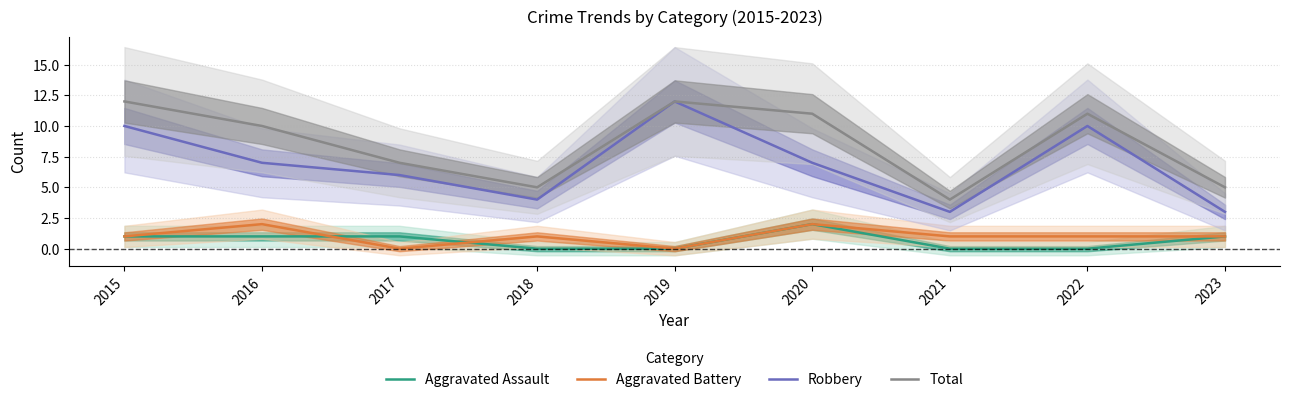

Reading right to left, list all the values displayed in this chart.

Aggravated Assault: 1	0	0	2	0	0	1	1	1
Aggravated Battery: 1	1	1	2	0	1	0	2	1
Robbery: 3	10	3	7	12	4	6	7	10
Total: 5	11	4	11	12	5	7	10	12